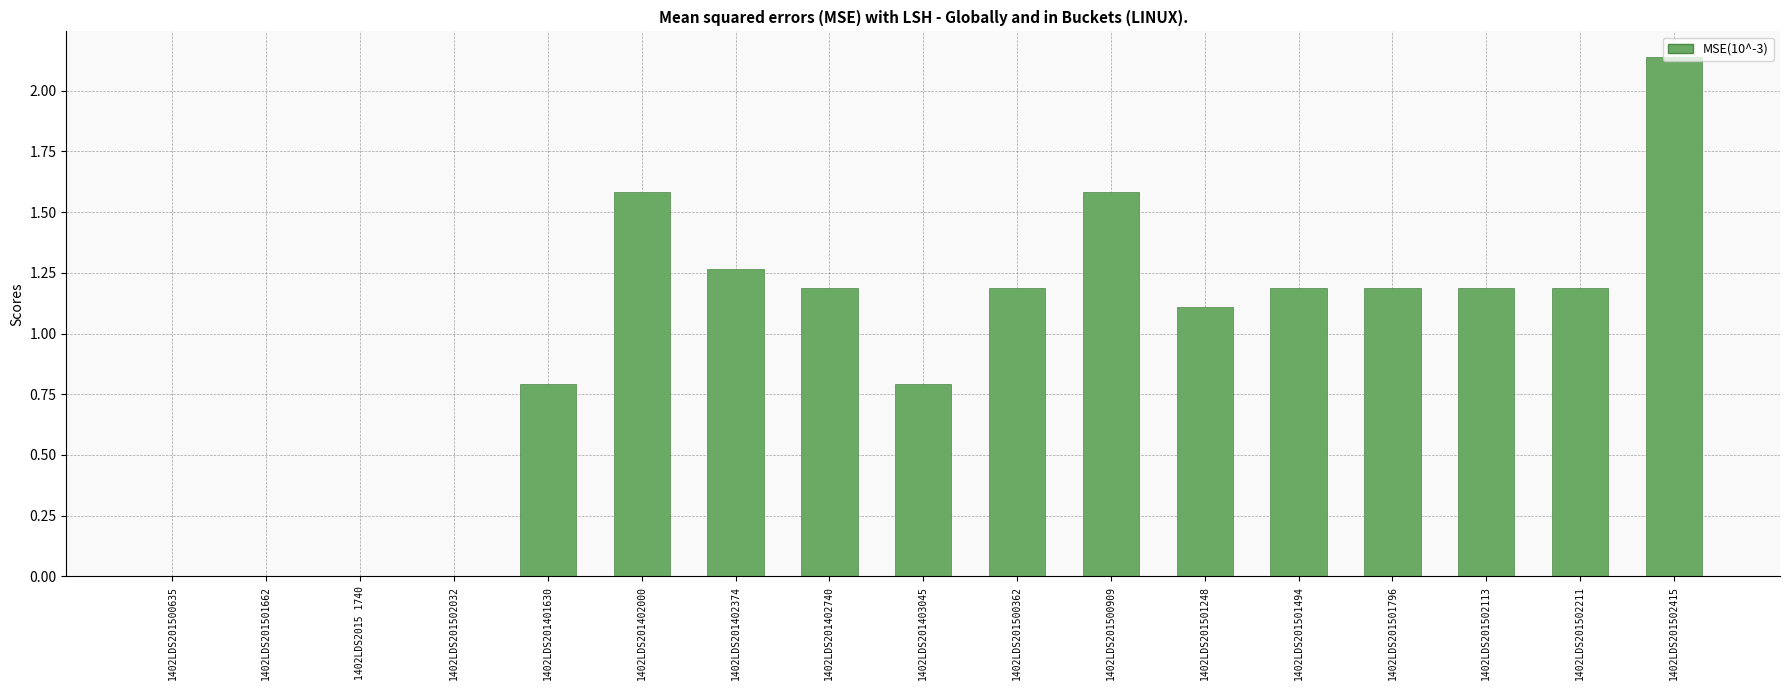

At which category does the chart reach its peak across all series?

1402LDS201502415